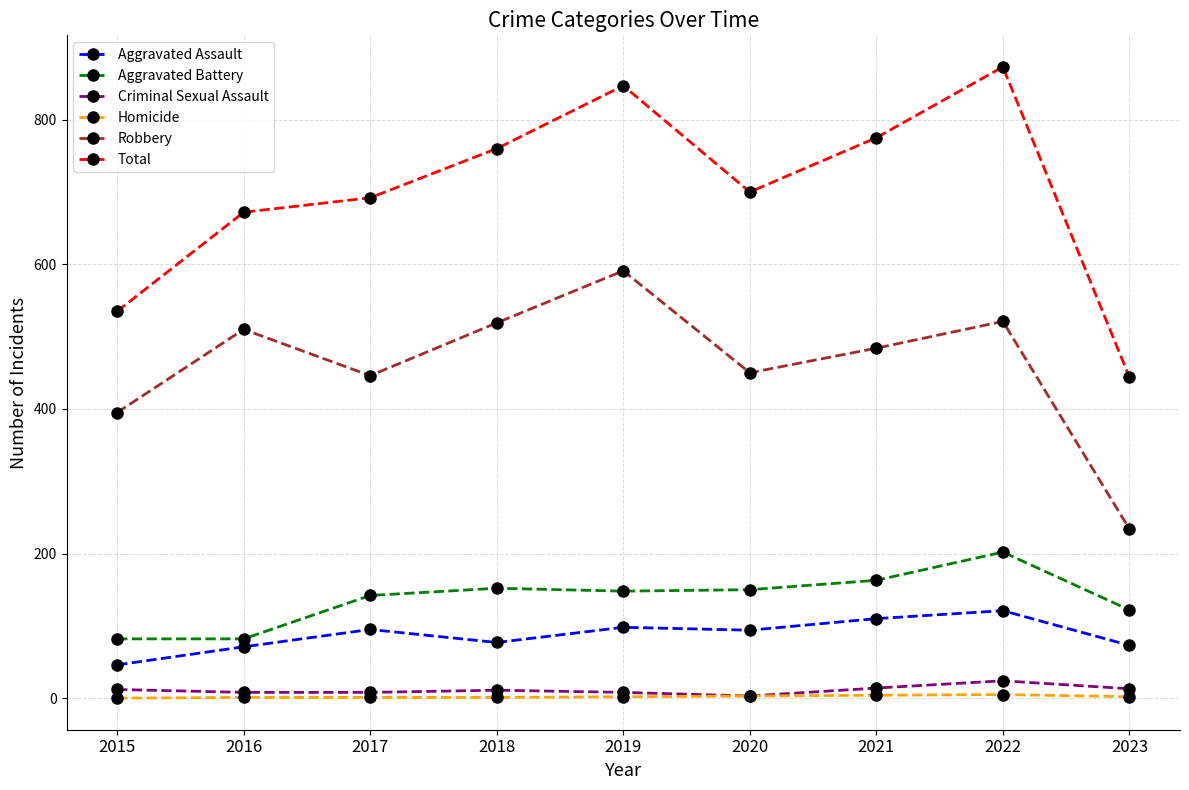

How many lines are shown in the chart?

6